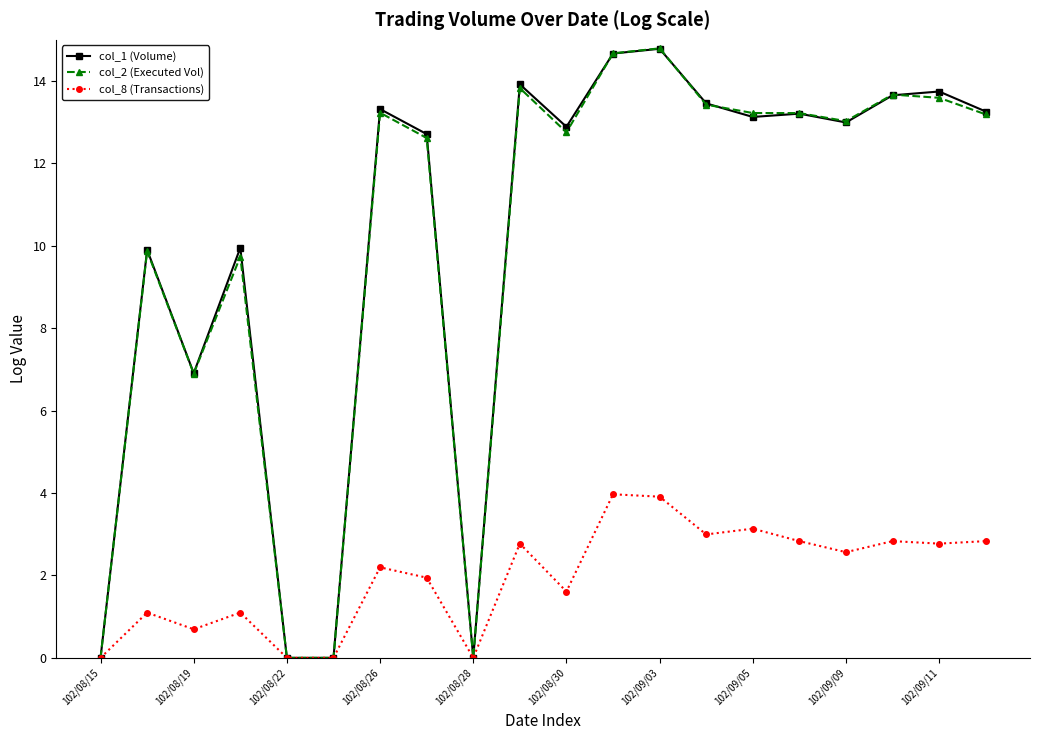

Which series has the largest range (max minus min)?

col_2 (Executed Vol)